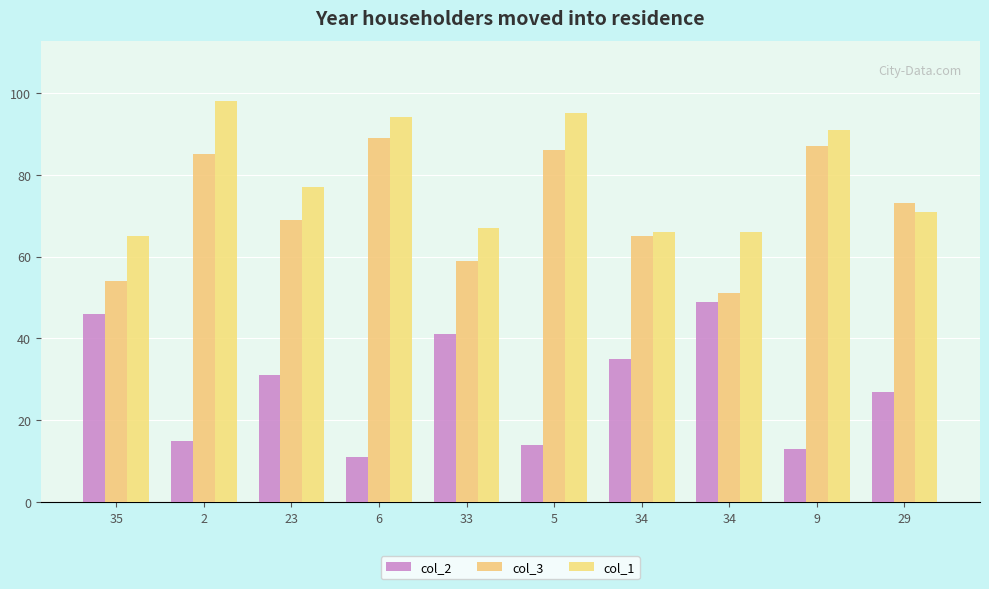

Between 34 and 35, which is larger?

35